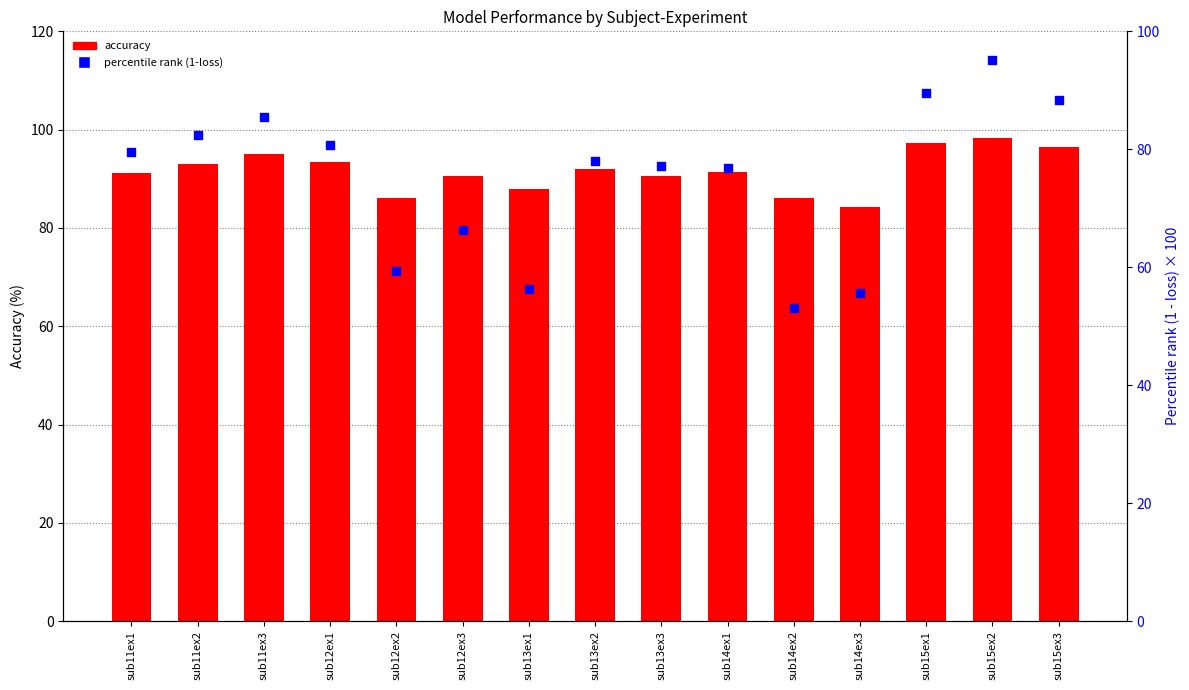

What are all the series names shown in the legend?

accuracy, percentile rank (1-loss)